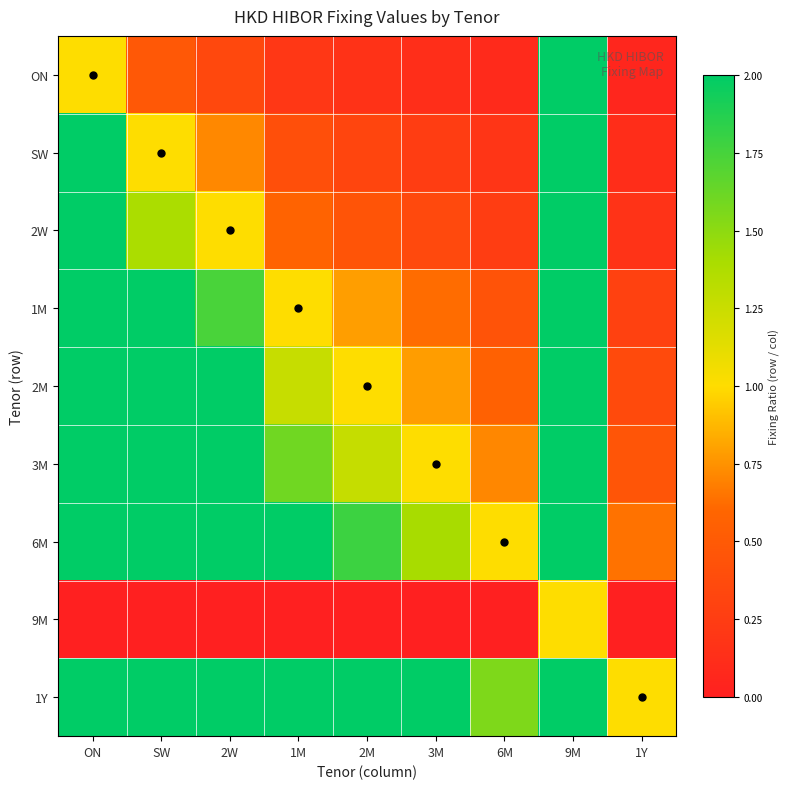

At how many categories does at least one series exceed 7?

2